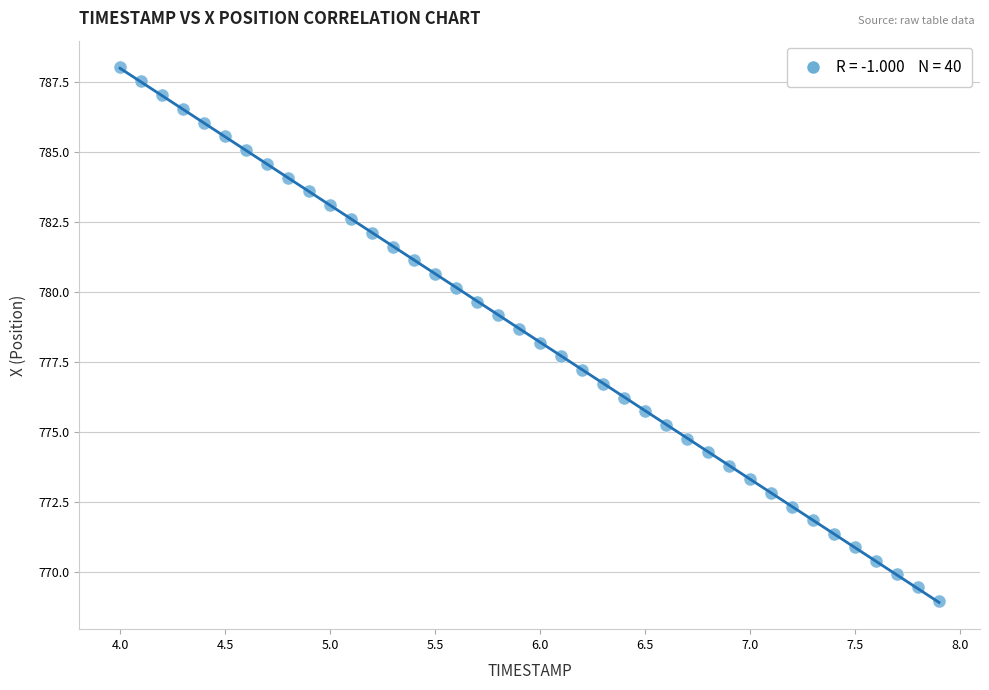

What is the range of X values (max minus min)?

3.9